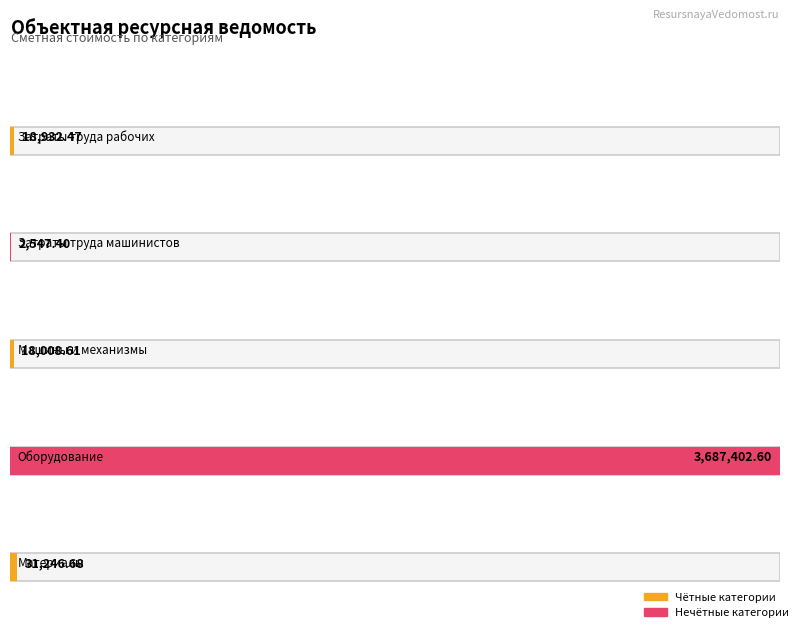

What is the sum of the Затраты труда рабочих values at Материалы and Затраты труда машинистов?

33794.1